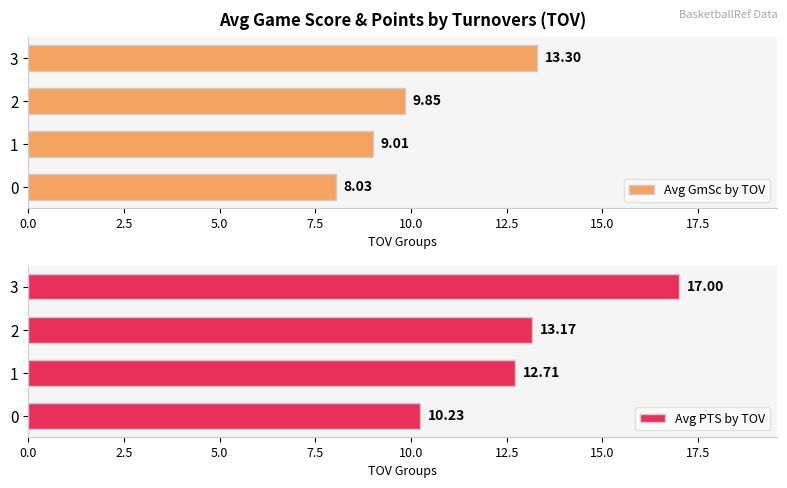

List the series in order of their overall mean, highest first.

Avg PTS by TOV, Avg GmSc by TOV